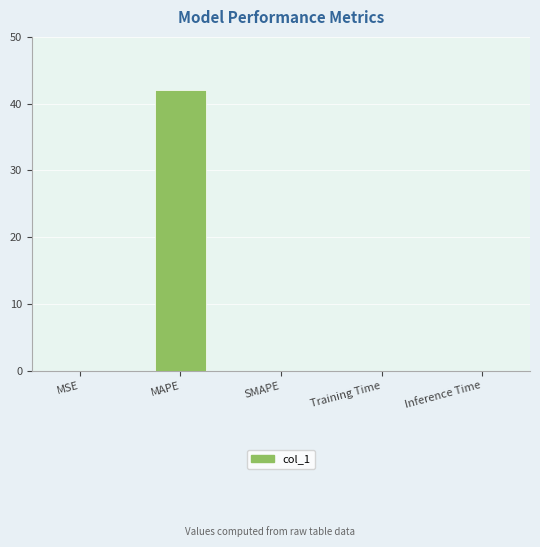

The chart shows a value of 42.1 at MAPE. True or false?

True